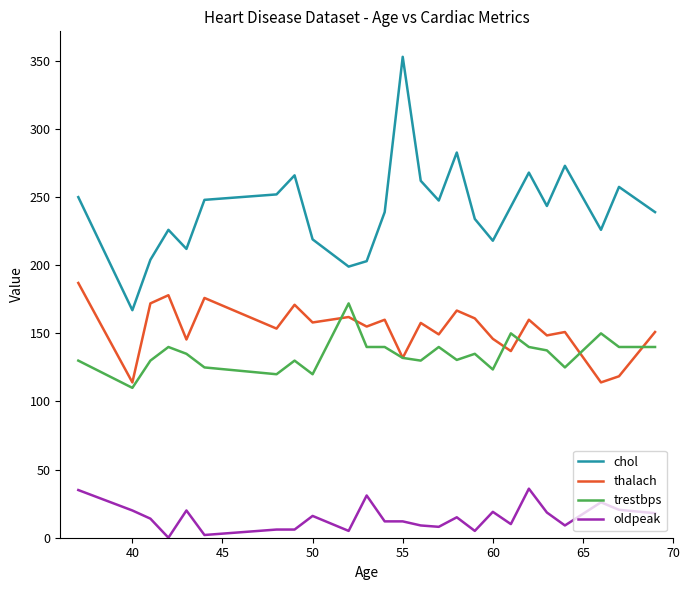

What is the highest value of the thalach series?

187.0